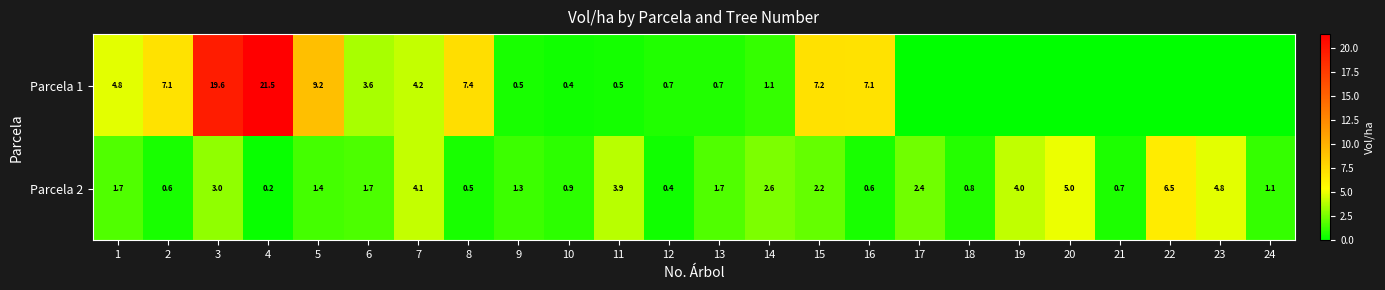

Count the number of data series in this chart.

2